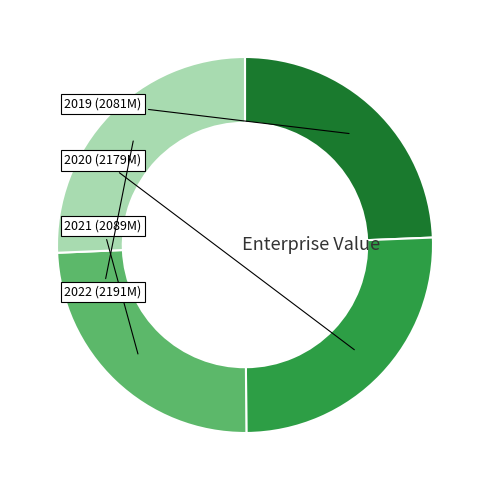

Is there any slice that represents more than half of the pie?

No